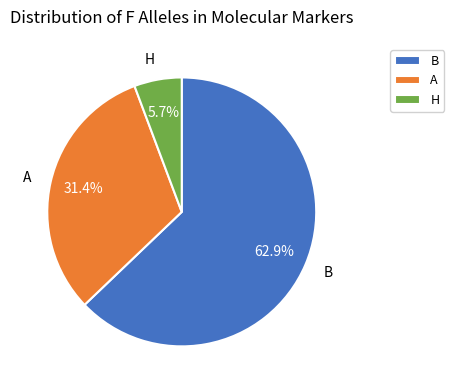

Does B account for over 50% of the chart?

Yes